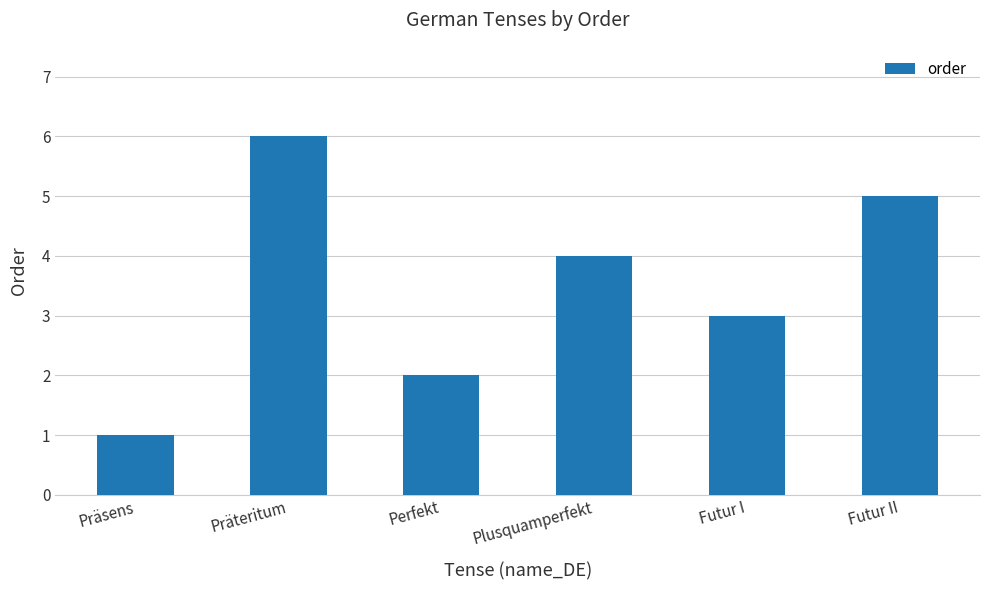

At which label does the data first exceed 4?

Präteritum